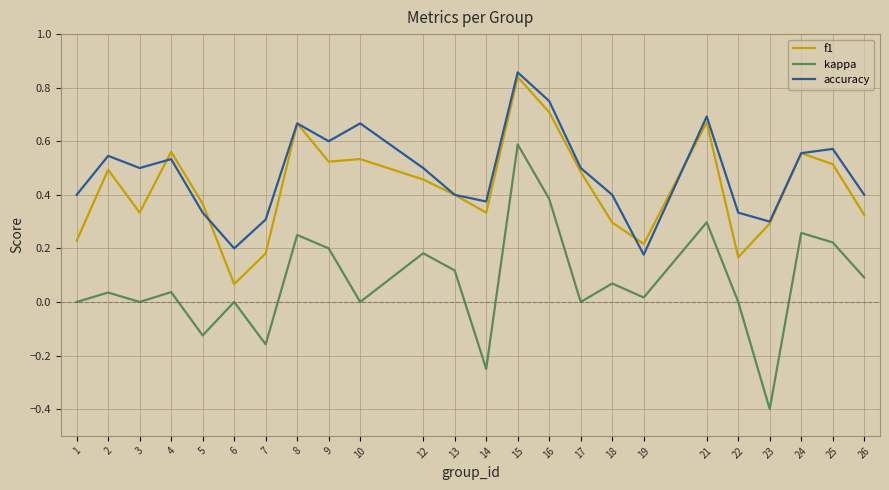

At which category is the sum across all series the highest?

15